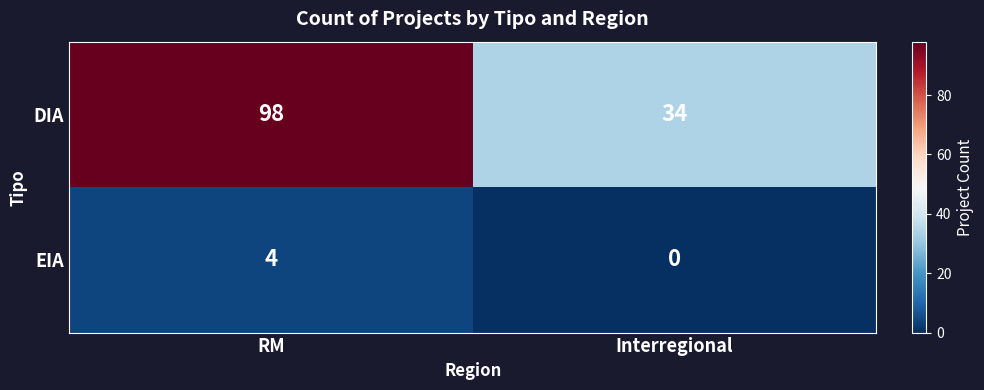

At RM, list the series in order from largest to smallest.

DIA, EIA